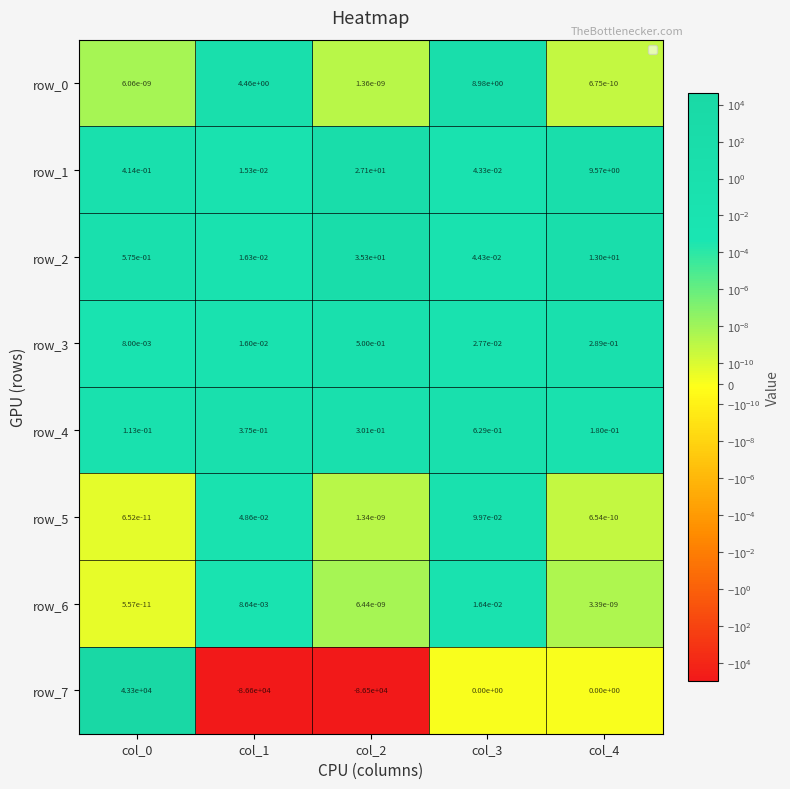

True or false: row_1 has a value of 9.6 at col_4.

True